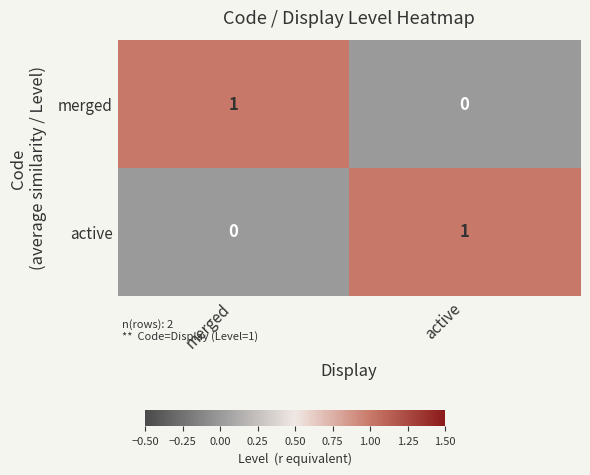

Is it true that merged equals 0 at active?

True